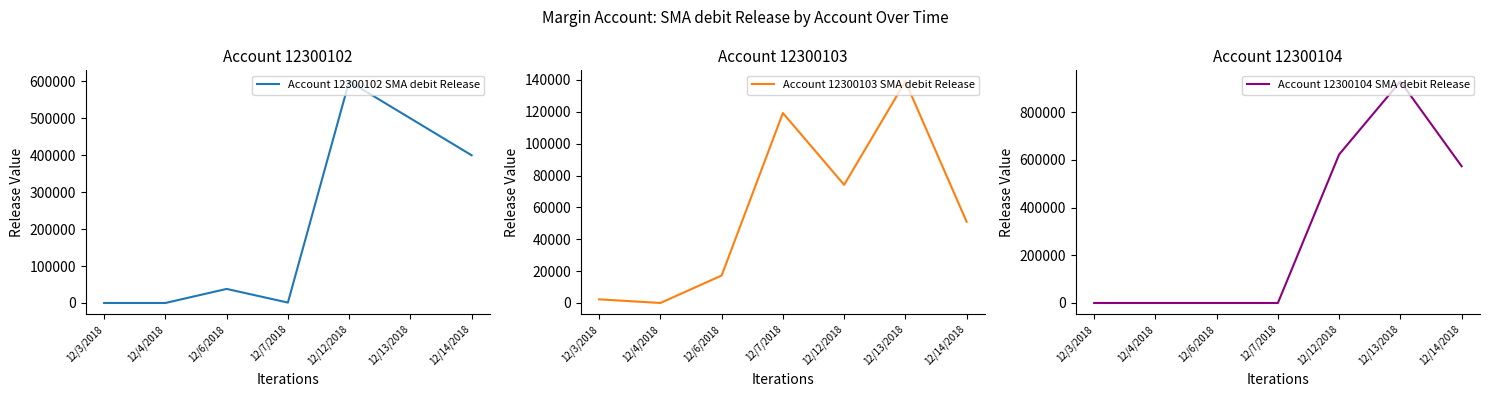

At which category is the sum across all series the highest?

12/13/2018